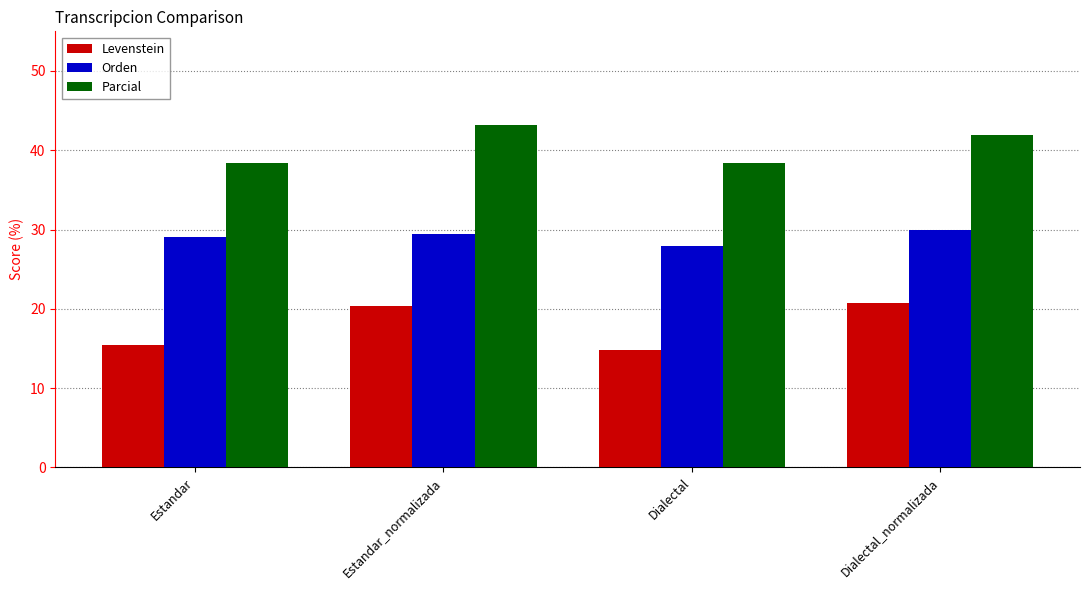

What is the label of the 2nd bar from the right?

Dialectal